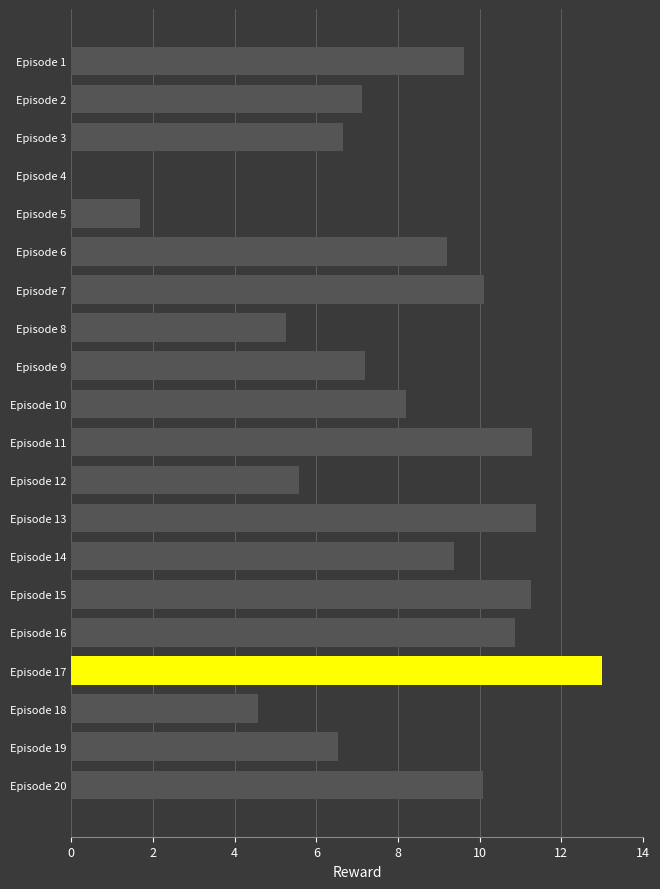

Approximately how many times larger is the value at Episode 1 compared to Episode 12?

1.7